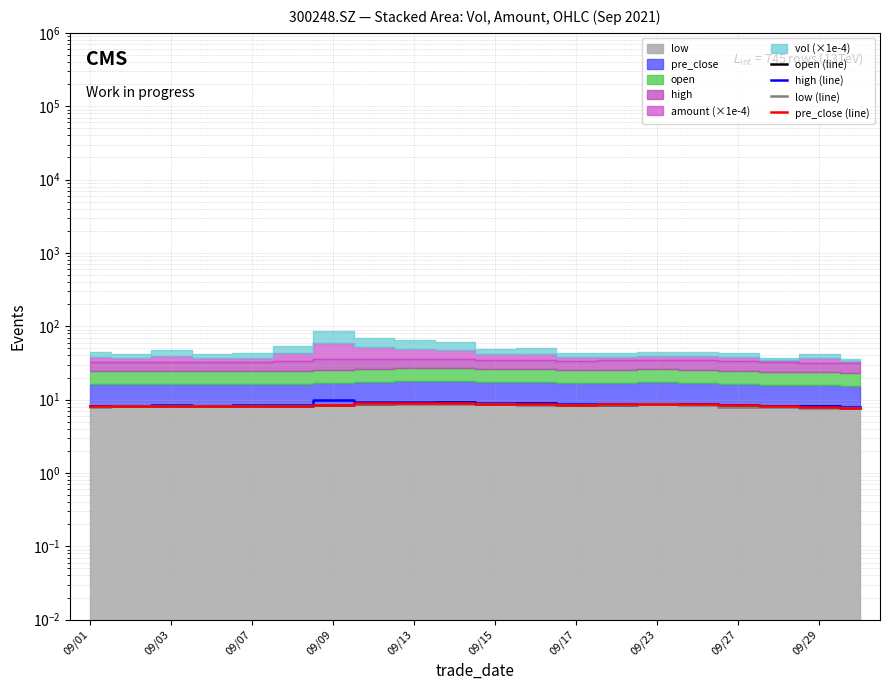

At which category does pre_close (line) reach its first local peak?

09/03